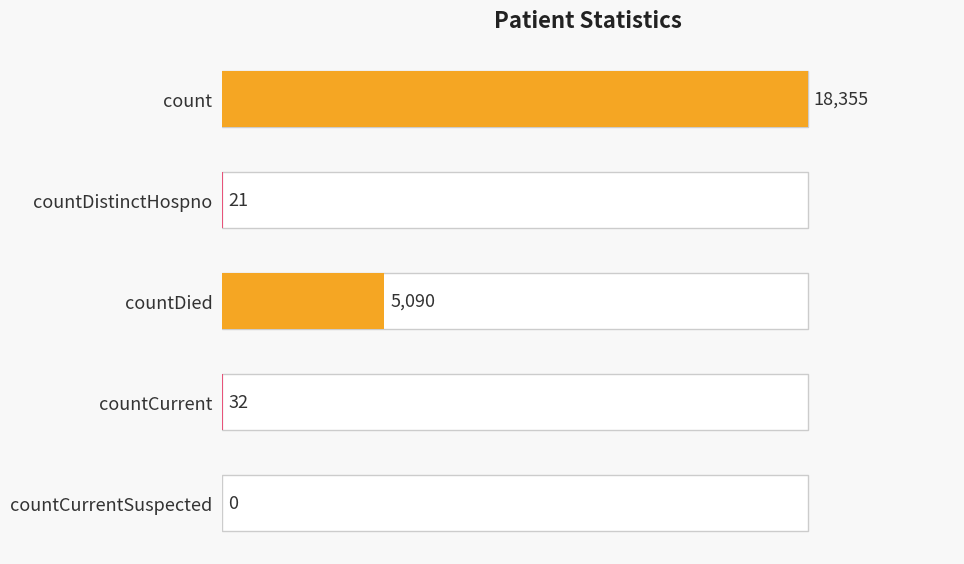

True or false: the data shows 31498 at count.

False